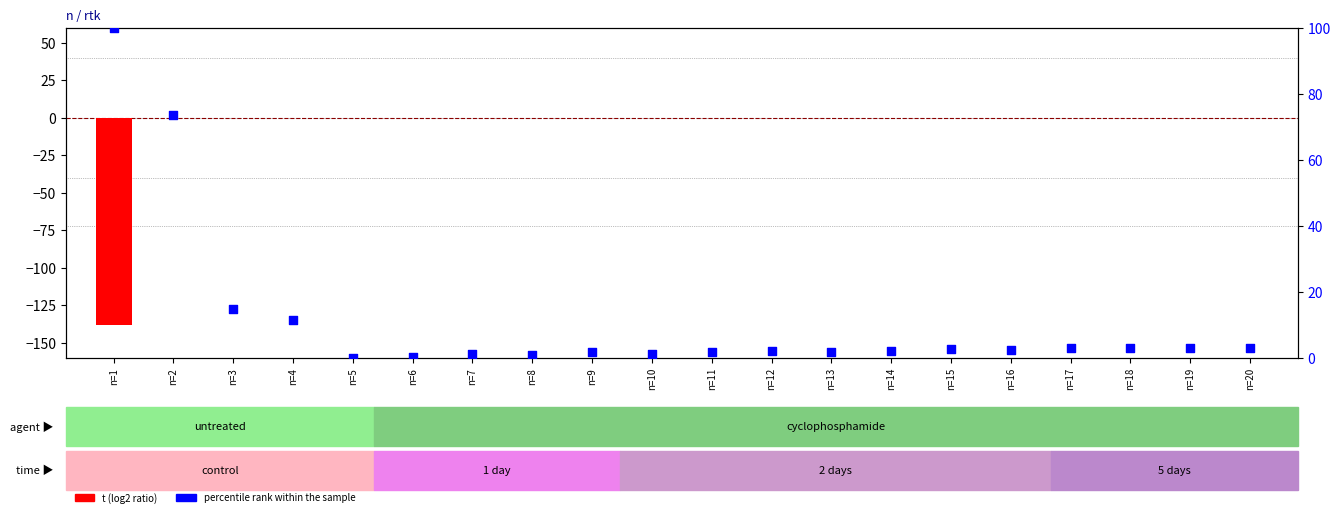

What are all the series names shown in the legend?

t (log2 ratio), percentile rank within the sample